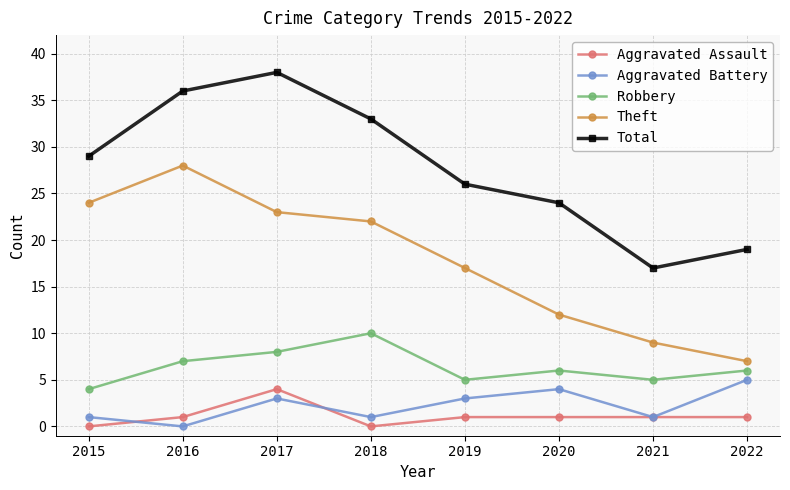

How many Robbery values are between 5 and 8?

6